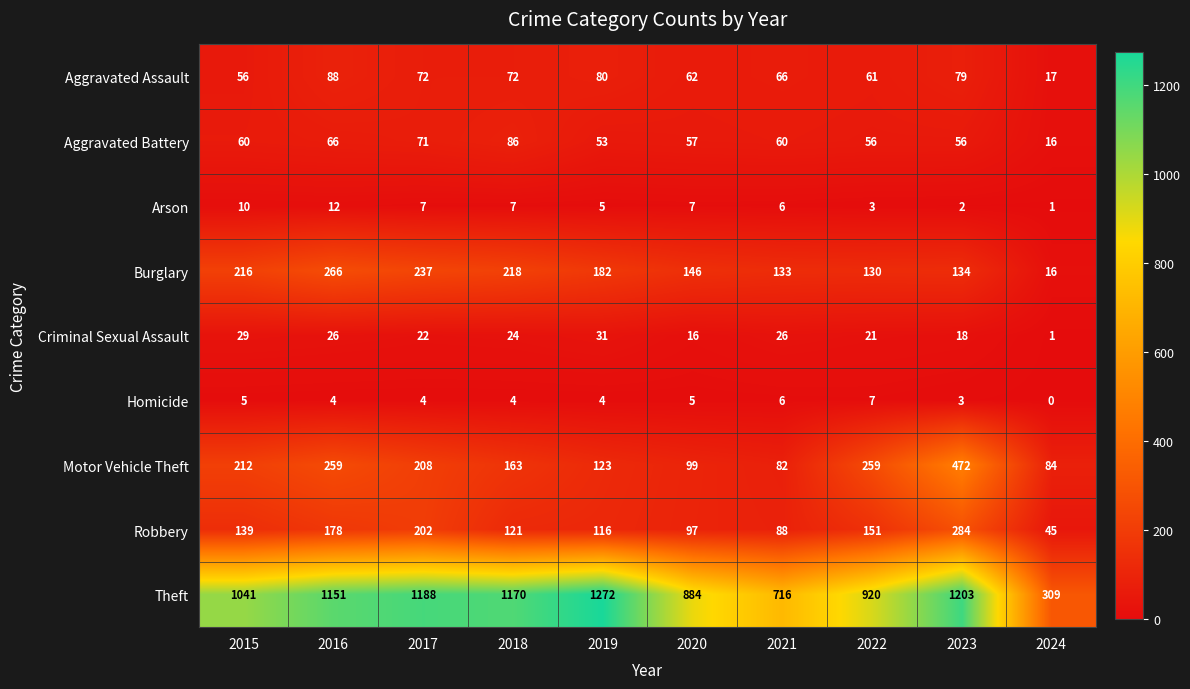

What is the difference between the second highest and second lowest values in the Theft series?

487